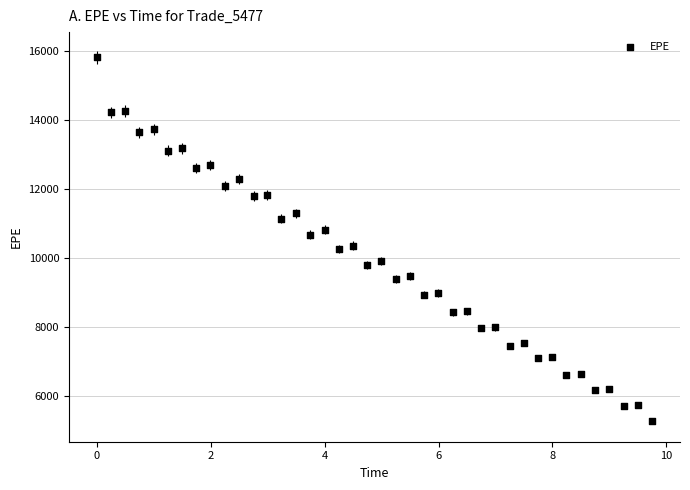

What is the range of Y values (max minus min)?

10560.3